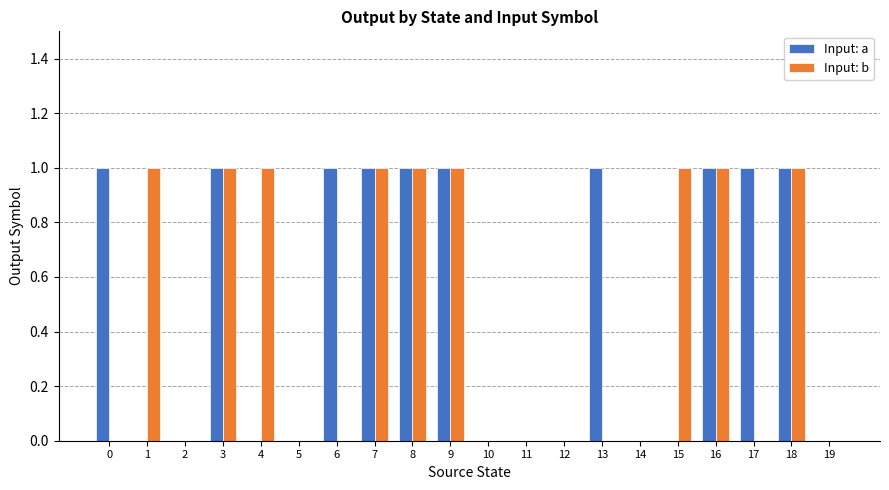

Between 7 and 17, which series saw the biggest shift?

Input: b